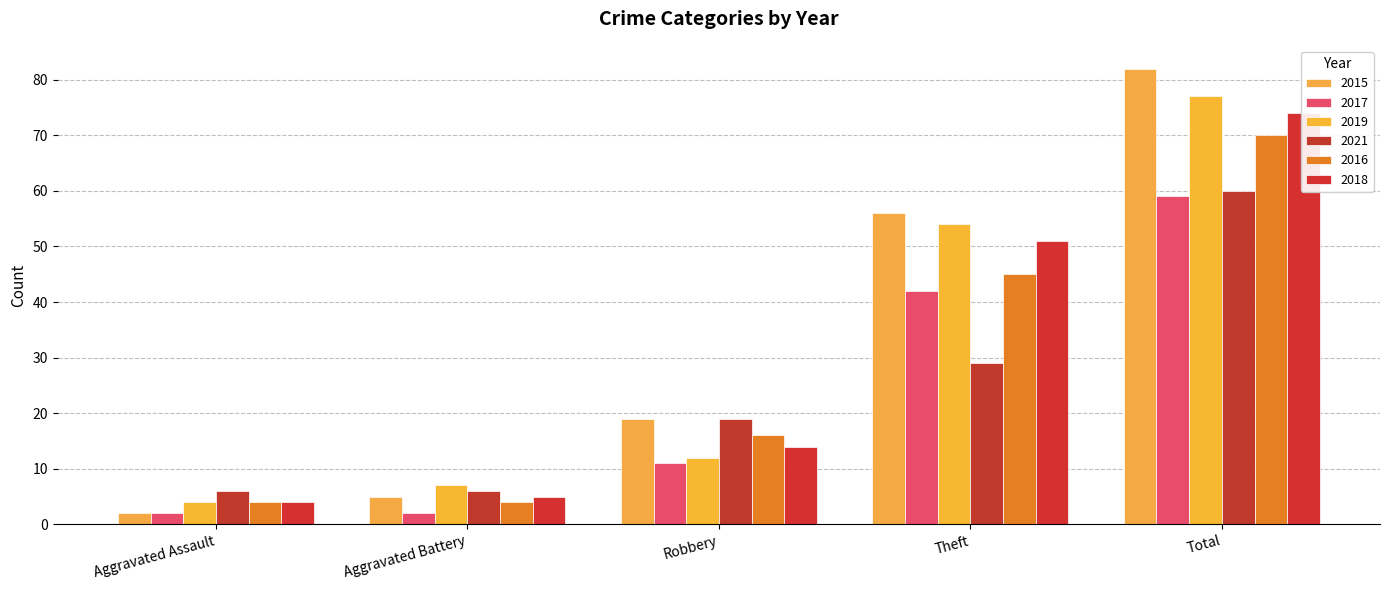

At which label does 2018 reach its minimum?

Aggravated Assault